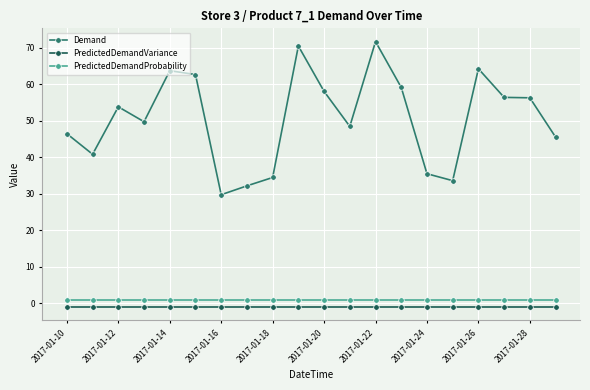

In Demand, how many points are lower than both neighbors (excluding endpoints)?

5